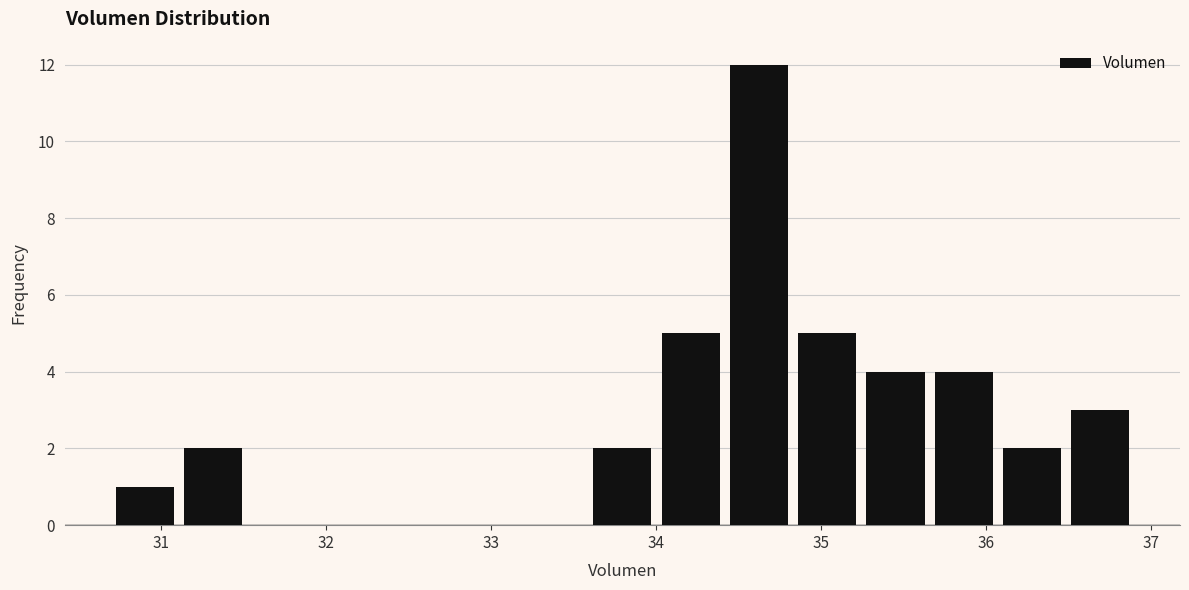

Reading left to right, transcribe this chart: for each bar, give the range it covers on the x-axis and its height. Neither the bar edges nor the heights are printed on the chart, so give them approximately, as read against the axes.

30.7 to 31.1: 1
31.1 to 31.5: 2
31.5 to 31.9: 0
31.9 to 32.3: 0
32.3 to 32.8: 0
32.8 to 33.2: 0
33.2 to 33.6: 0
33.6 to 34.0: 2
34.0 to 34.4: 5
34.4 to 34.8: 12
34.8 to 35.2: 5
35.2 to 35.7: 4
35.7 to 36.1: 4
36.1 to 36.5: 2
36.5 to 36.9: 3